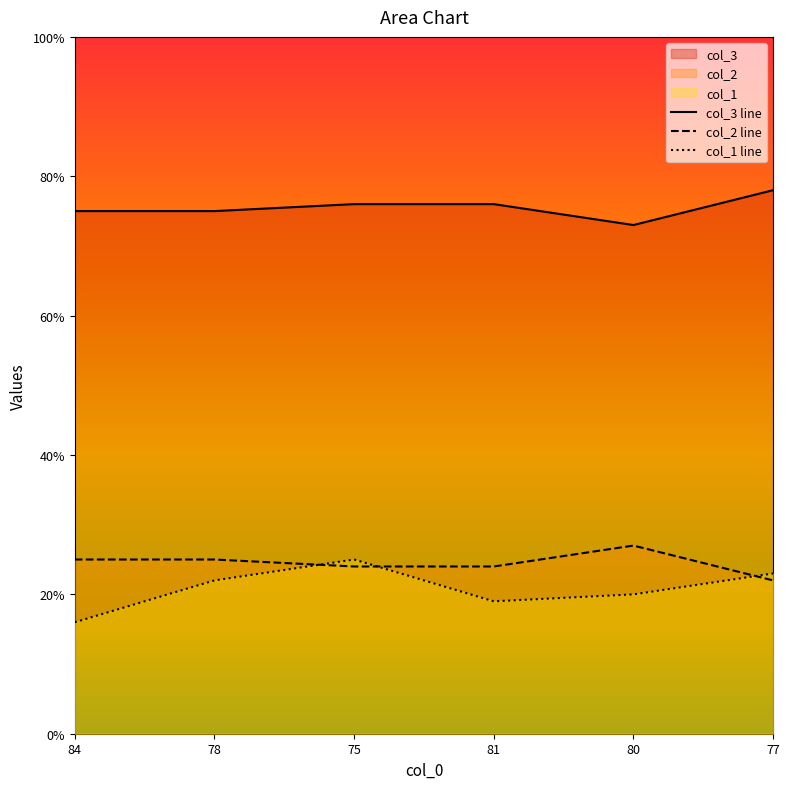

Reading right to left, extract all data points from this chart.

col_1: 23	20	19	25	22	16
col_2: 78	73	76	76	75	75
col_3: 22	27	24	24	25	25